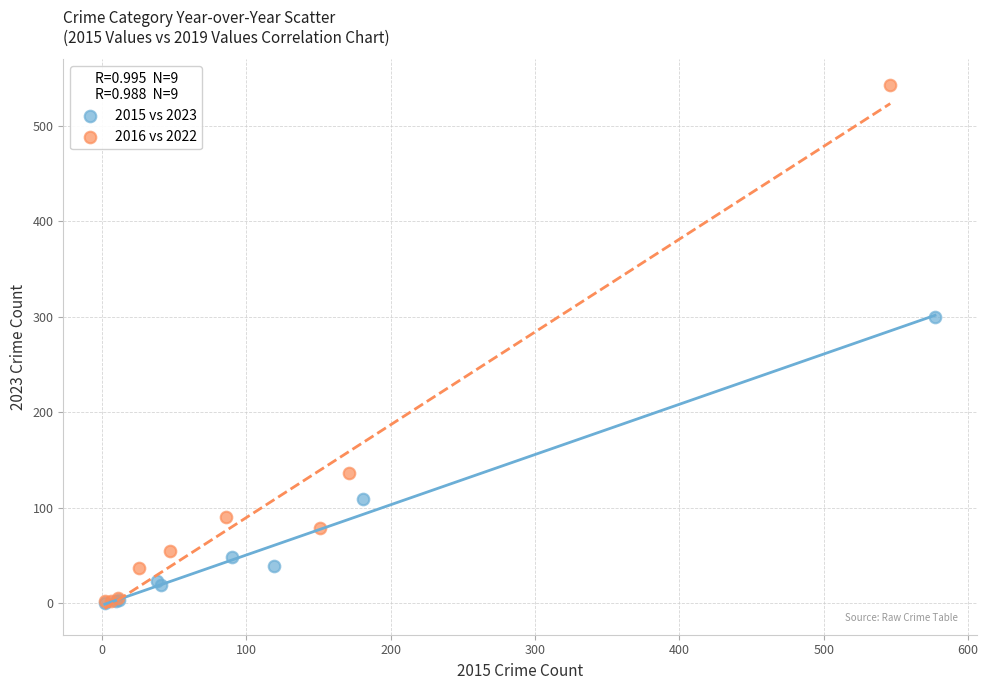

Which series has the largest Y range (max minus min)?

2016 vs 2022